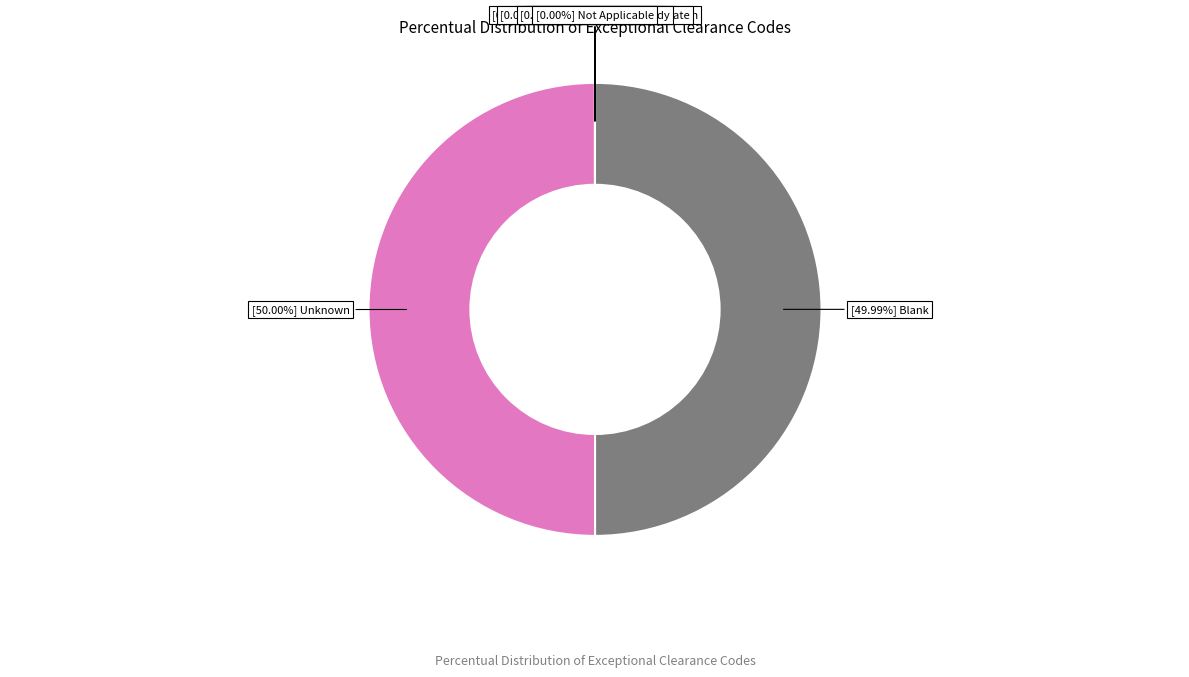

How many slices are in this pie chart?

8